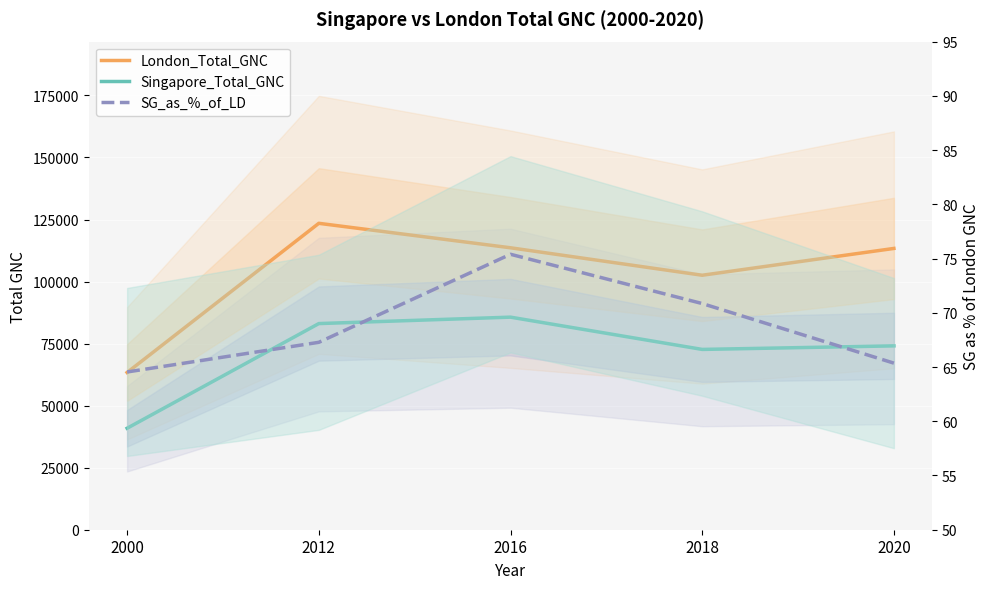

What is the smallest value displayed?

64.5